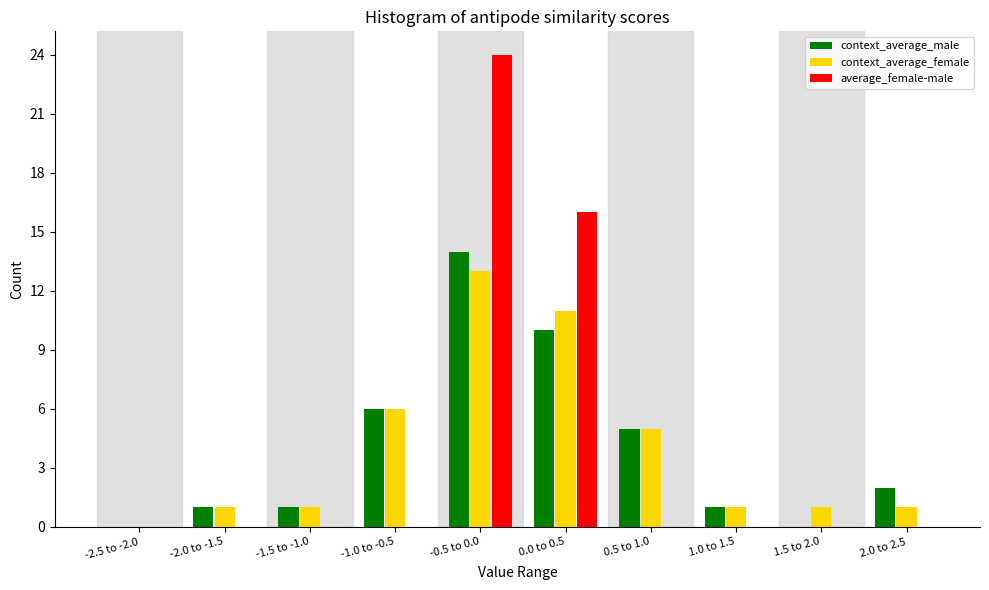

Reading left to right, list all the values displayed in this chart.

context_average_male: -2.5 to -2.0=0	-2.0 to -1.5=1	-1.5 to -1.0=1	-1.0 to -0.5=6	-0.5 to 0.0=14	0.0 to 0.5=10	0.5 to 1.0=5	1.0 to 1.5=1	1.5 to 2.0=0	2.0 to 2.5=2
context_average_female: -2.5 to -2.0=0	-2.0 to -1.5=1	-1.5 to -1.0=1	-1.0 to -0.5=6	-0.5 to 0.0=13	0.0 to 0.5=11	0.5 to 1.0=5	1.0 to 1.5=1	1.5 to 2.0=1	2.0 to 2.5=1
average_female-male: -2.5 to -2.0=0	-2.0 to -1.5=0	-1.5 to -1.0=0	-1.0 to -0.5=0	-0.5 to 0.0=24	0.0 to 0.5=16	0.5 to 1.0=0	1.0 to 1.5=0	1.5 to 2.0=0	2.0 to 2.5=0